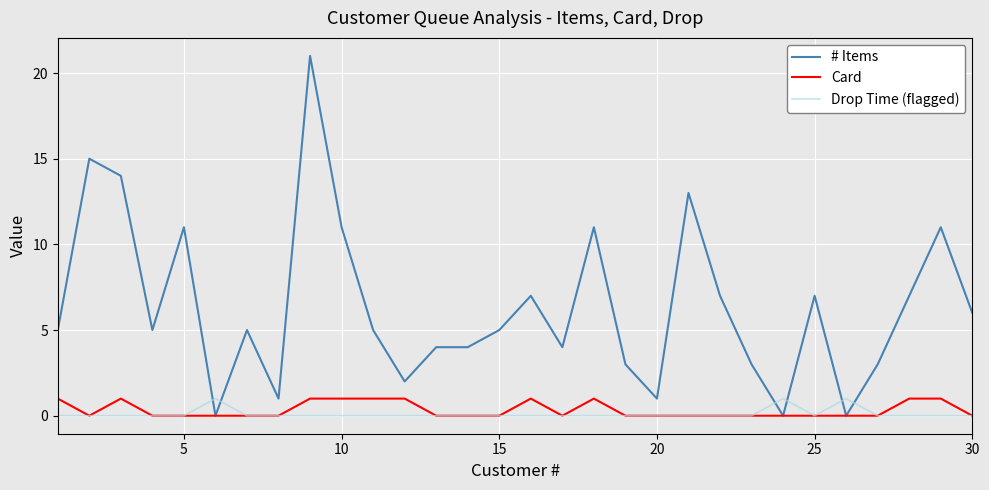

True or false: Card has more than 0 points higher than both neighbors.

True